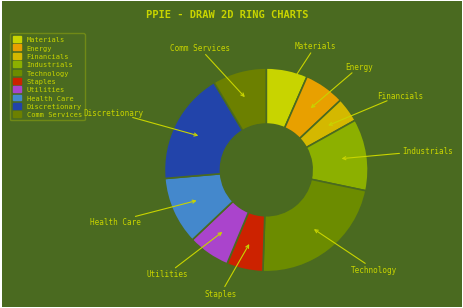

How many slices are in this pie chart?

10